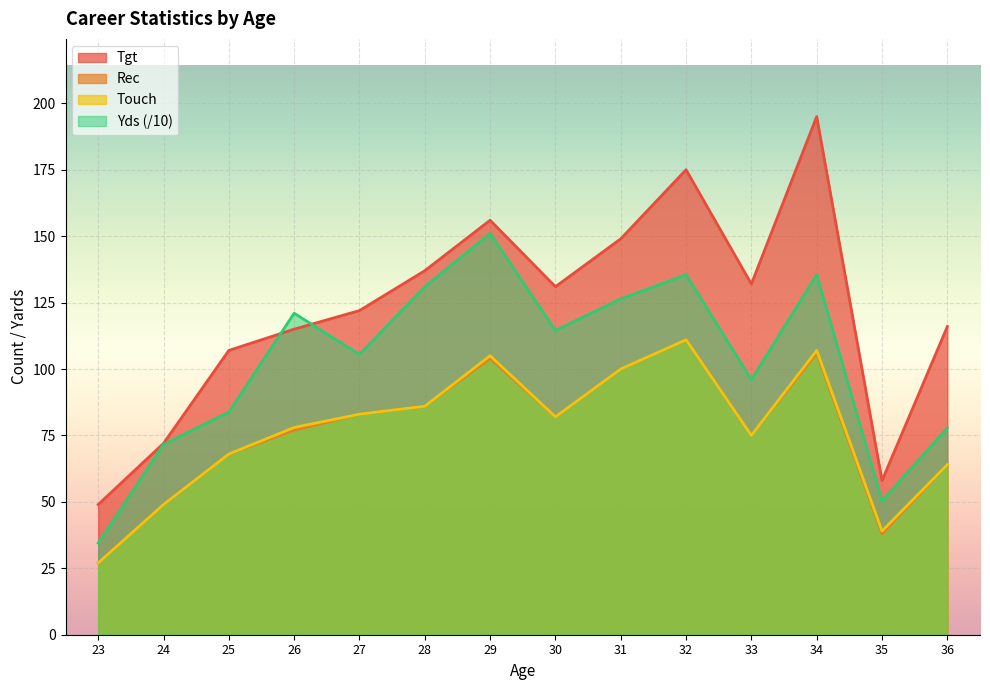

Which series changed the most between 26 and 30?

Tgt